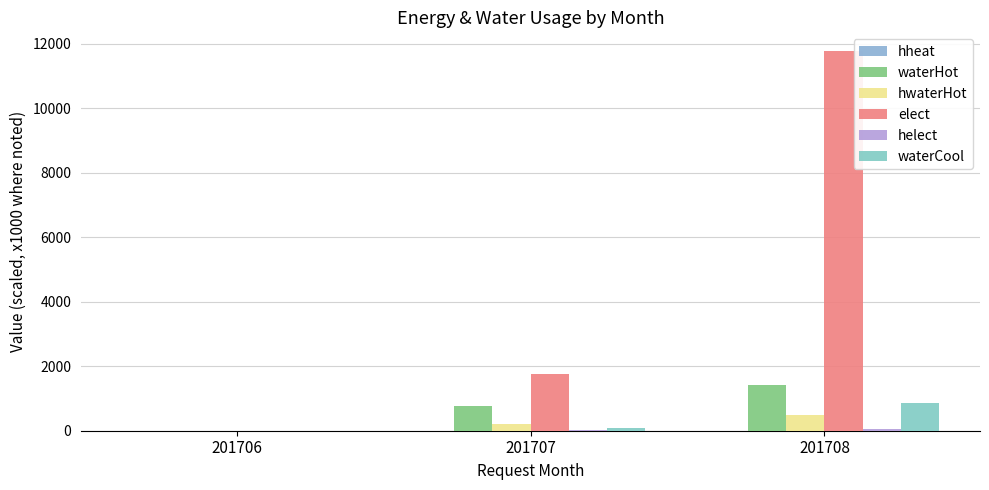

At which category does the chart reach its minimum across all series?

201706